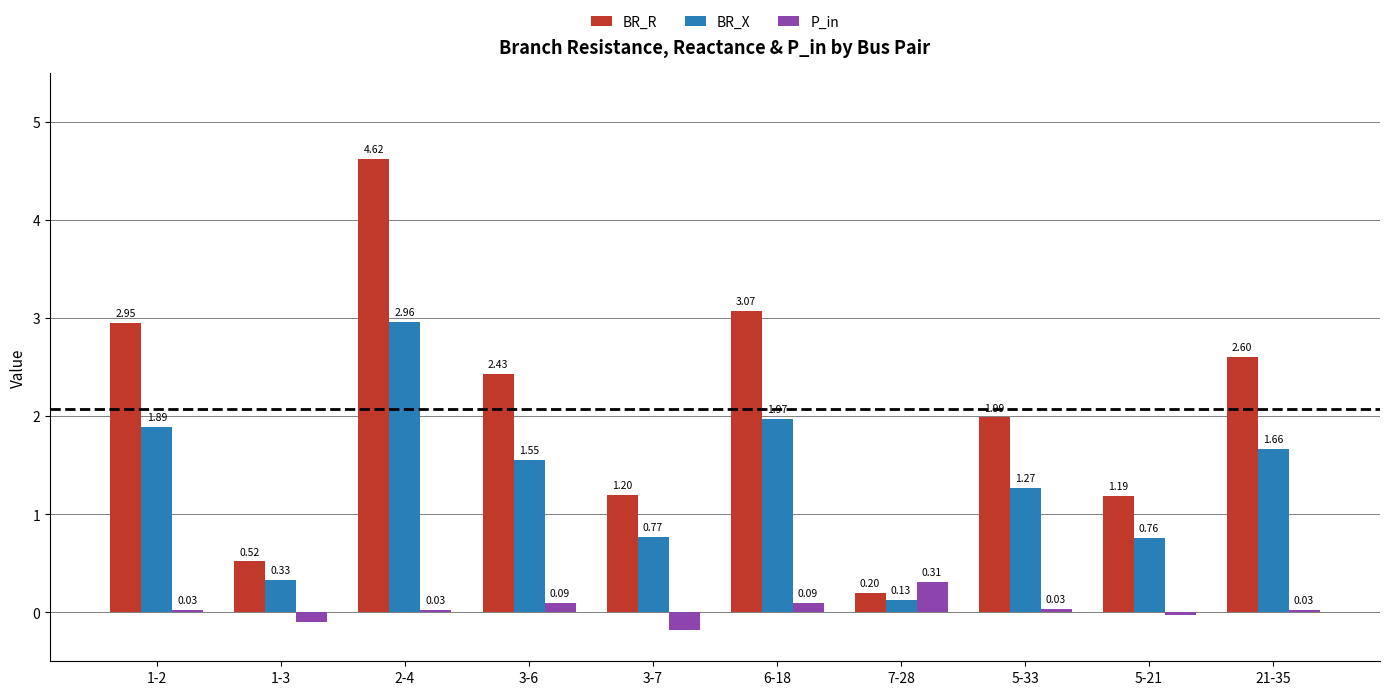

What is the difference between the maximum and minimum values in the BR_R series?

4.4